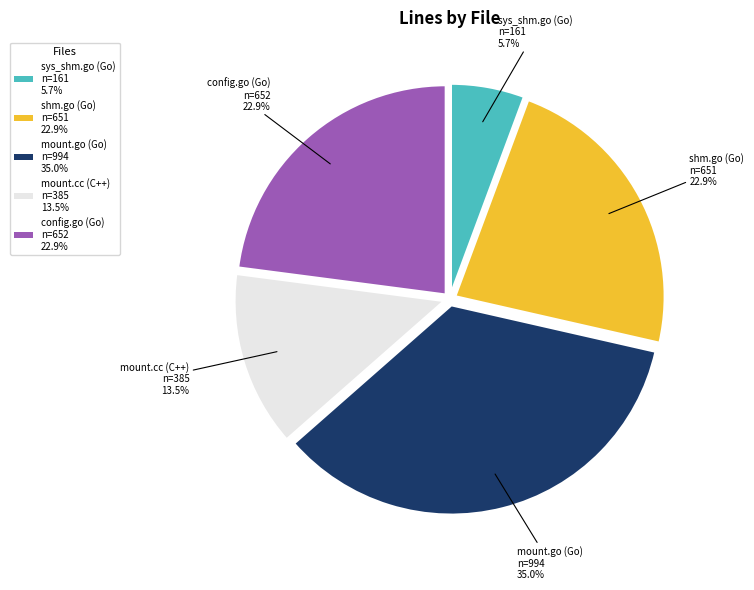

What is the total percentage of sys_shm.go (Go) and shm.go (Go)?

28.6%